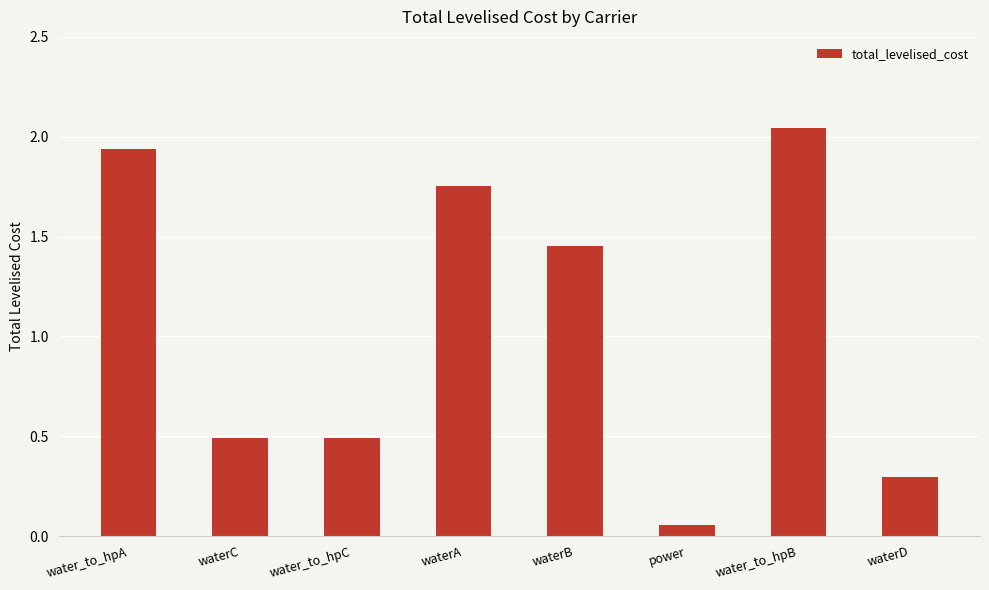

What is the average value?

1.1